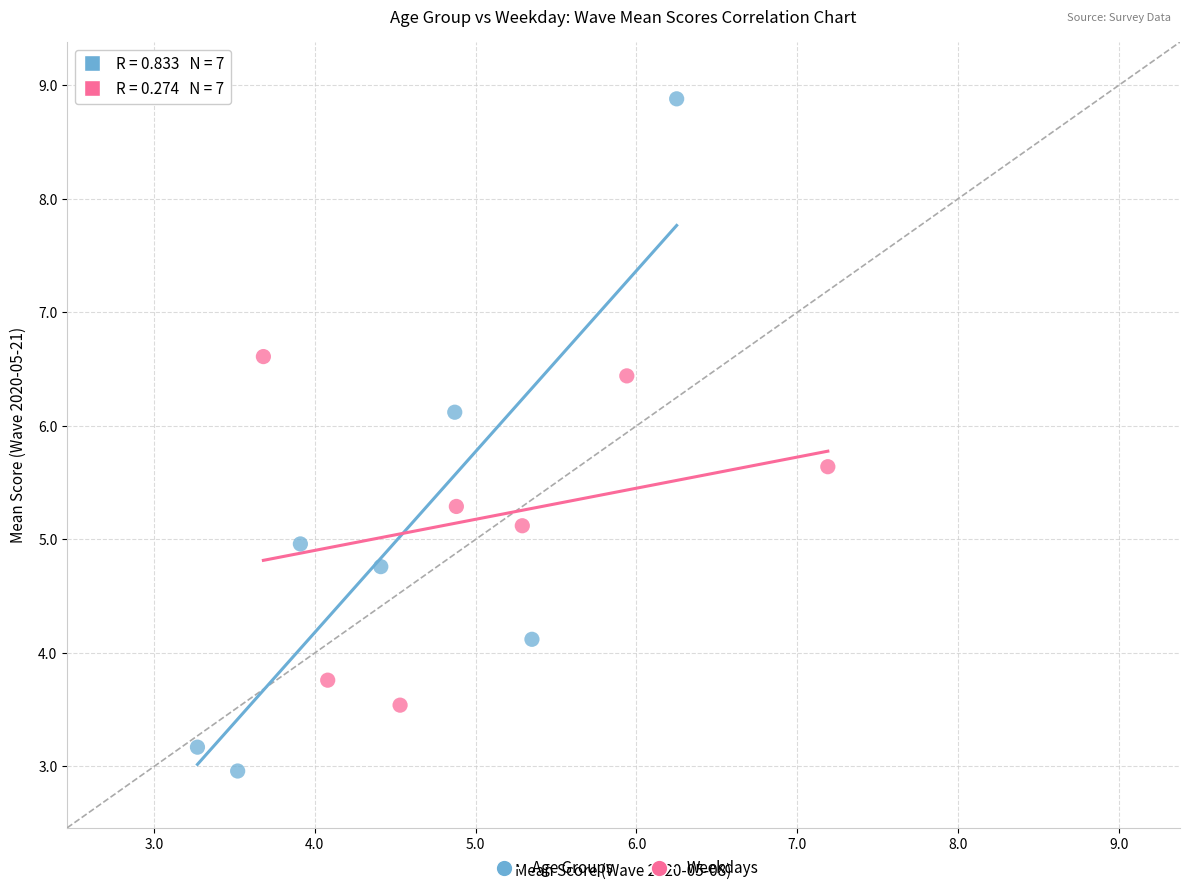

Which series has the largest Y range (max minus min)?

Age Groups